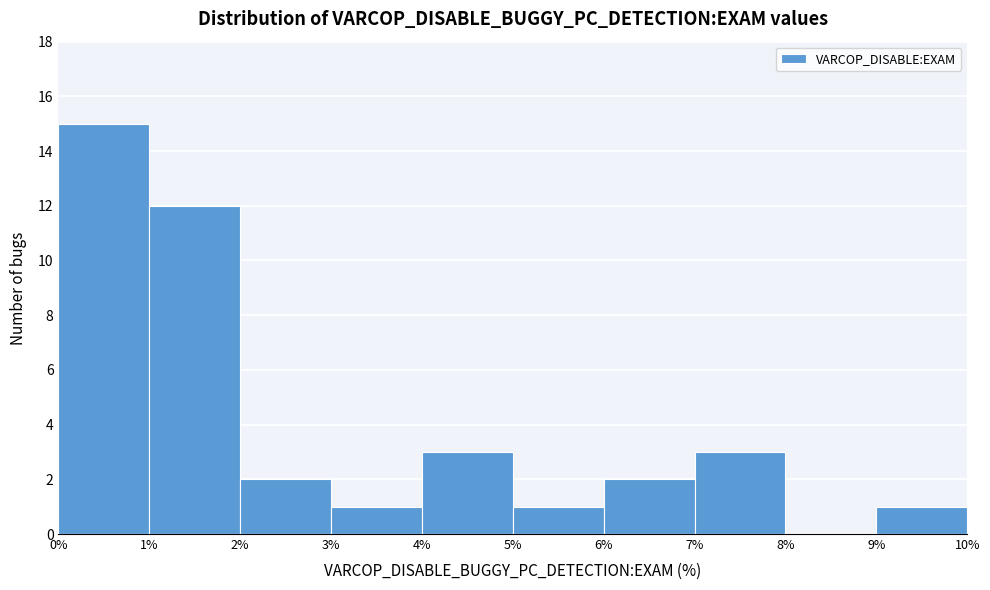

Reading left to right, list every bar in this chart as the range it spans on the x-axis followed by its height. The values are not printed on the chart, so give them approximately, as read against the axis.

0% to 1%: 15
1% to 2%: 12
2% to 3%: 2
3% to 4%: 1
4% to 5%: 3
5% to 6%: 1
6% to 7%: 2
7% to 8%: 3
8% to 9%: 0
9% to 10%: 1